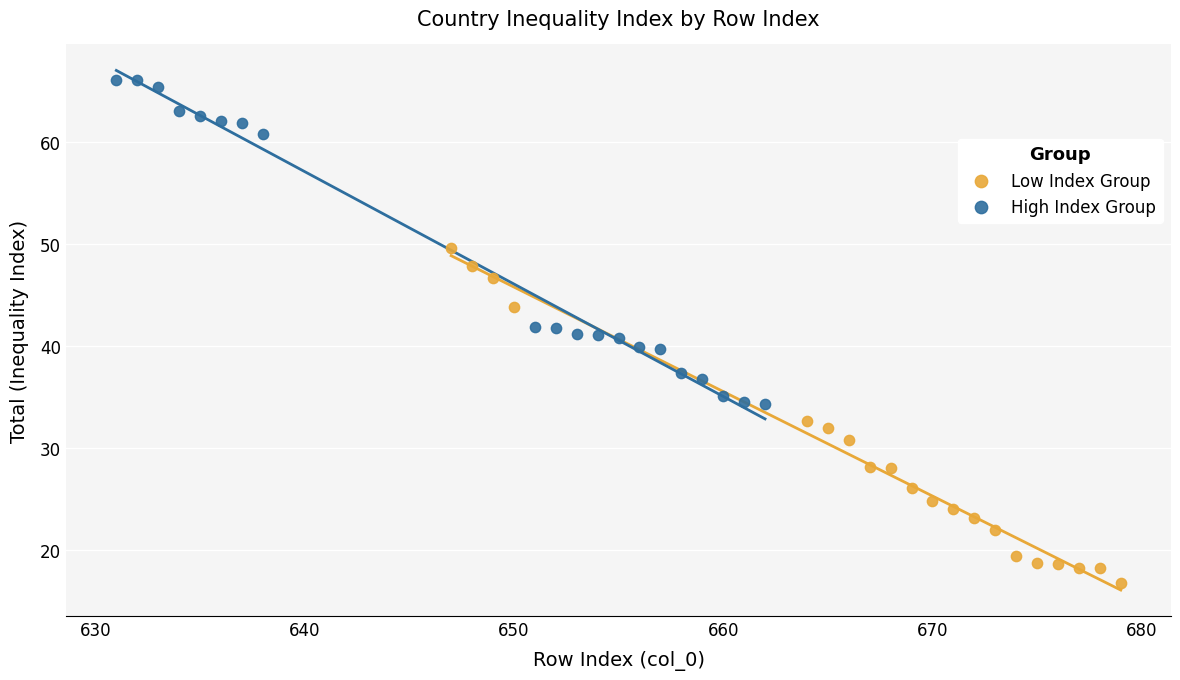

Which series reaches the maximum Y coordinate?

High Index Group